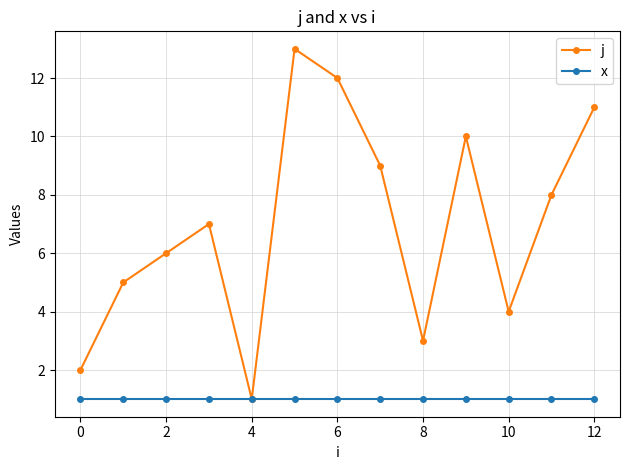

List the series in order of their overall mean, highest first.

j, x